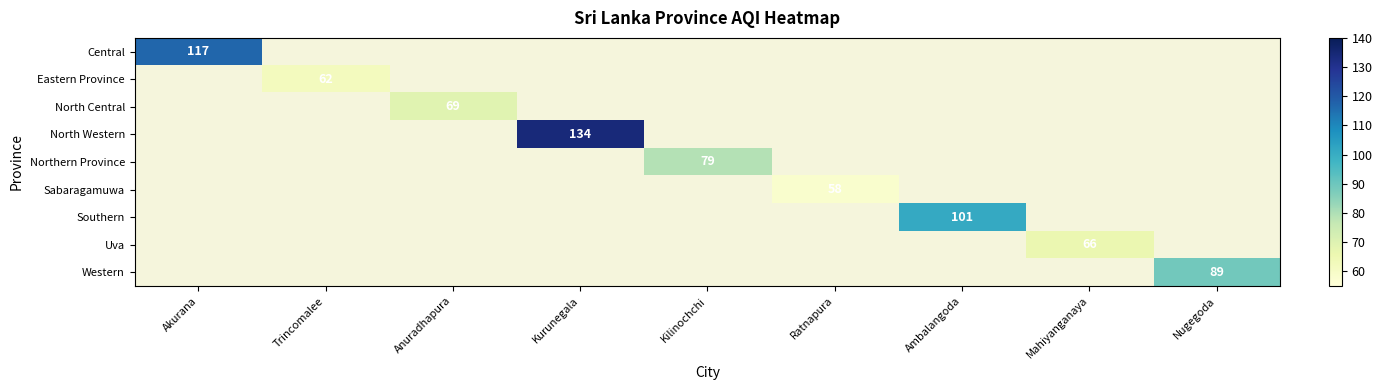

Rank the series at Trincomalee from highest to lowest value.

Central, Eastern Province, North Central, North Western, Northern Province, Sabaragamuwa, Southern, Uva, Western